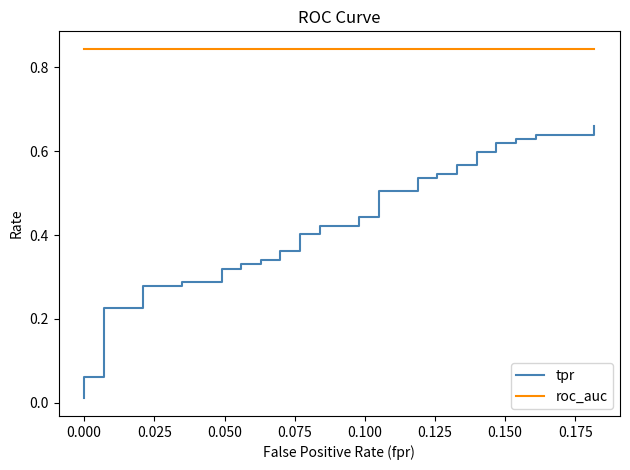

Reading left to right, list all the values displayed in this chart.

tpr: 0.0	0.1	0.1	0.2	0.2	0.3	0.3	0.3	0.3	0.3	0.3	0.3	0.3	0.3	0.3	0.4	0.4	0.4	0.4	0.4	0.4	0.4	0.4	0.5	0.5	0.5	0.5	0.5	0.5	0.6	0.6	0.6	0.6	0.6	0.6	0.6	0.6	0.6	0.6	0.7
roc_auc: 0.8	0.8	0.8	0.8	0.8	0.8	0.8	0.8	0.8	0.8	0.8	0.8	0.8	0.8	0.8	0.8	0.8	0.8	0.8	0.8	0.8	0.8	0.8	0.8	0.8	0.8	0.8	0.8	0.8	0.8	0.8	0.8	0.8	0.8	0.8	0.8	0.8	0.8	0.8	0.8